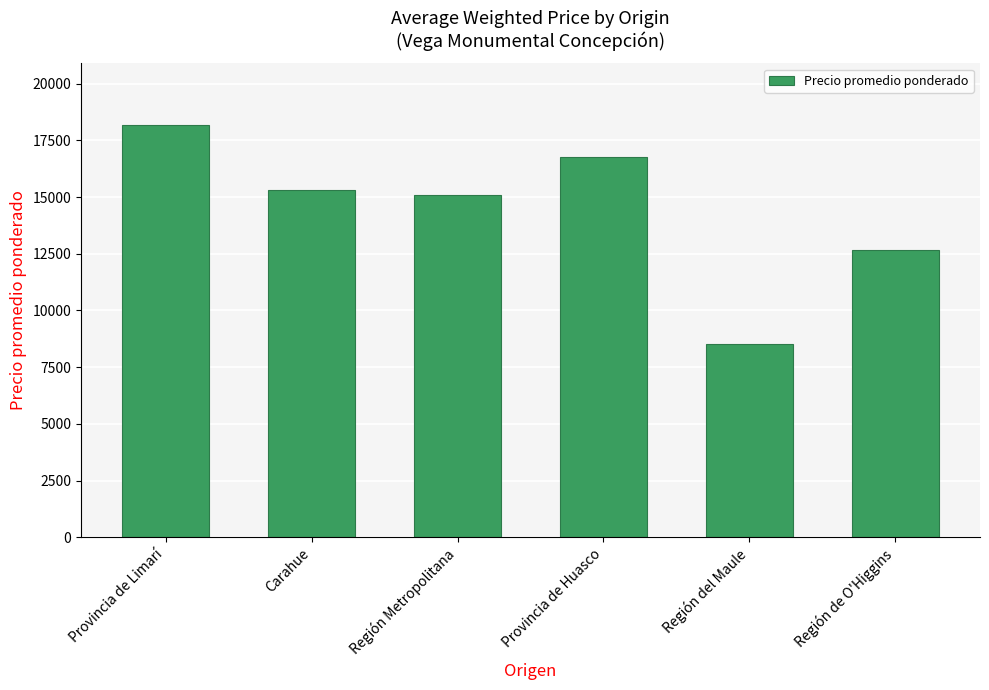

What position from the left is Región Metropolitana?

3